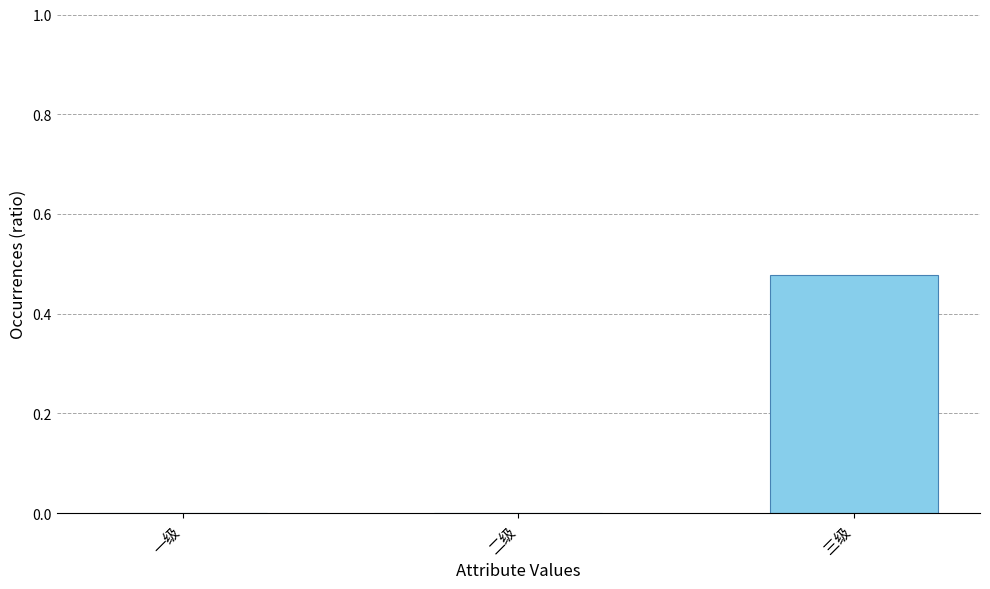

Between 三级 and 一级, which is larger?

三级